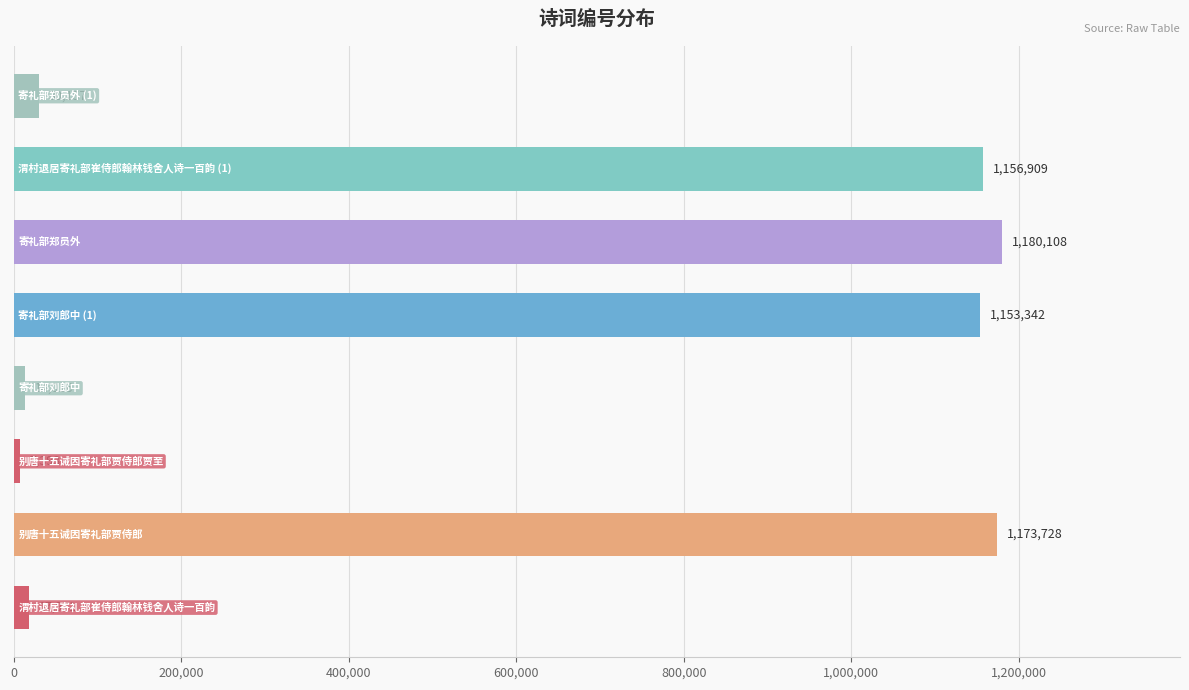

What is the greatest value displayed?

1180108